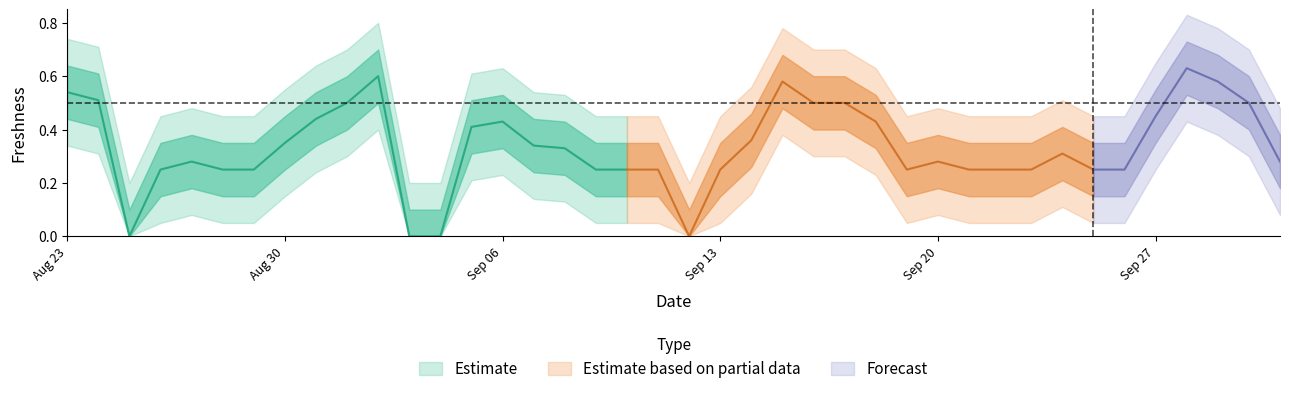

Which has a higher value, 2018-09-24 or 2018-08-27?

2018-09-24